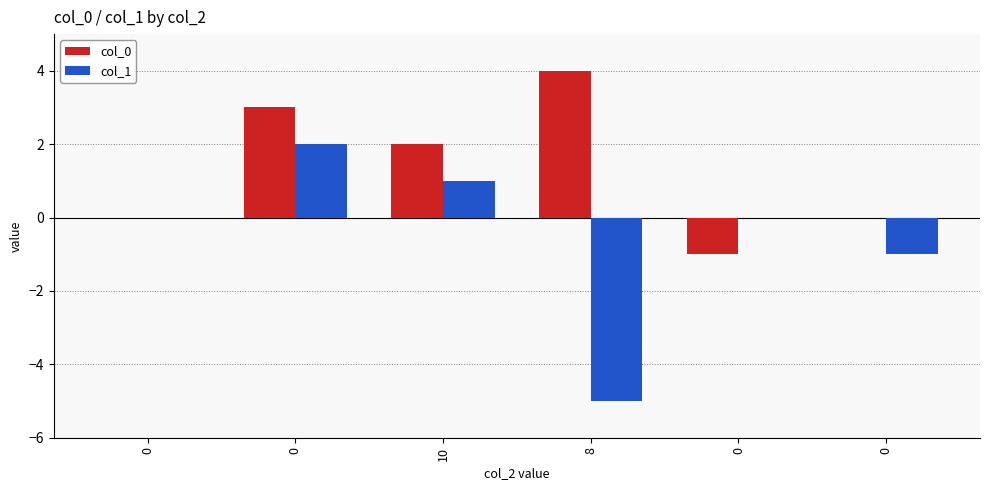

Does the chart contain stacked bars?

No